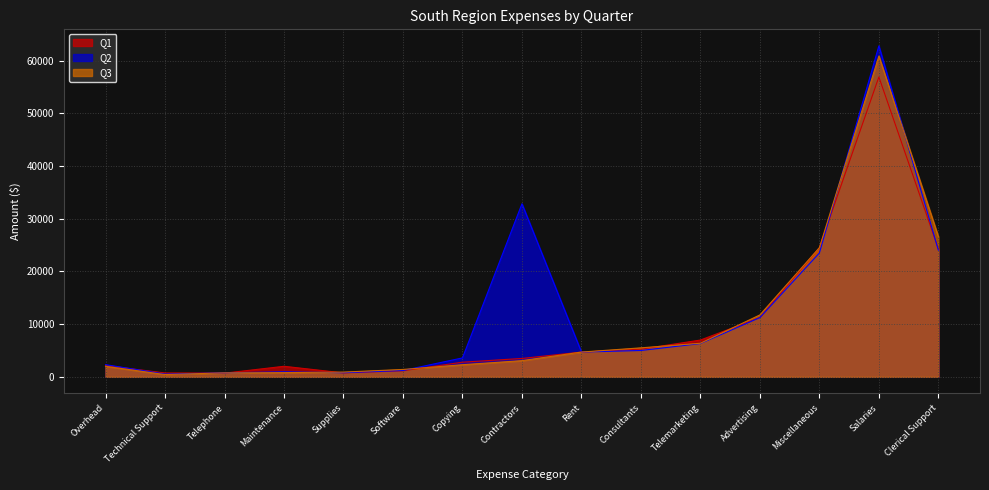

What is the difference between the Q1 values at Clerical Support and Maintenance?

22290